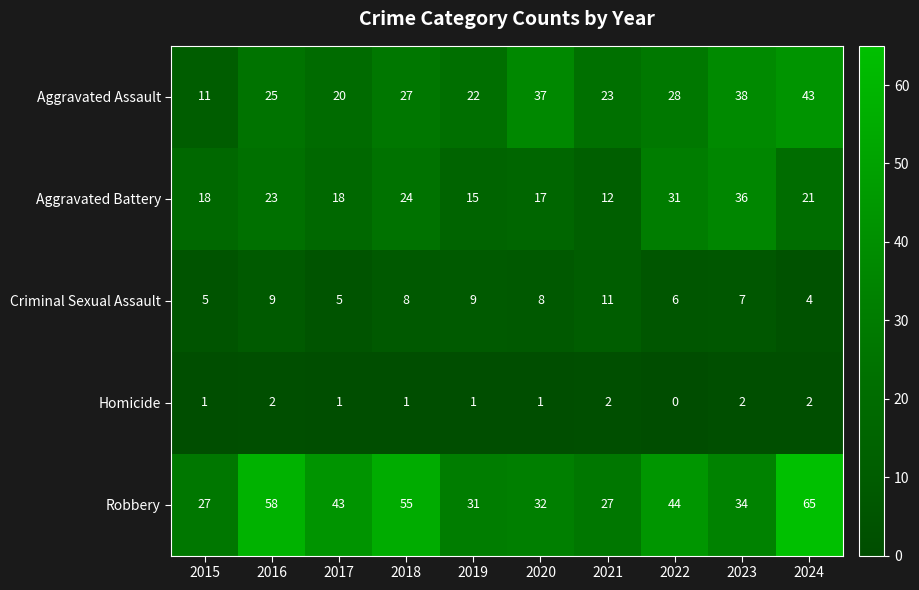

What value does the Aggravated Assault series have at 2021, to the nearest 5?

25